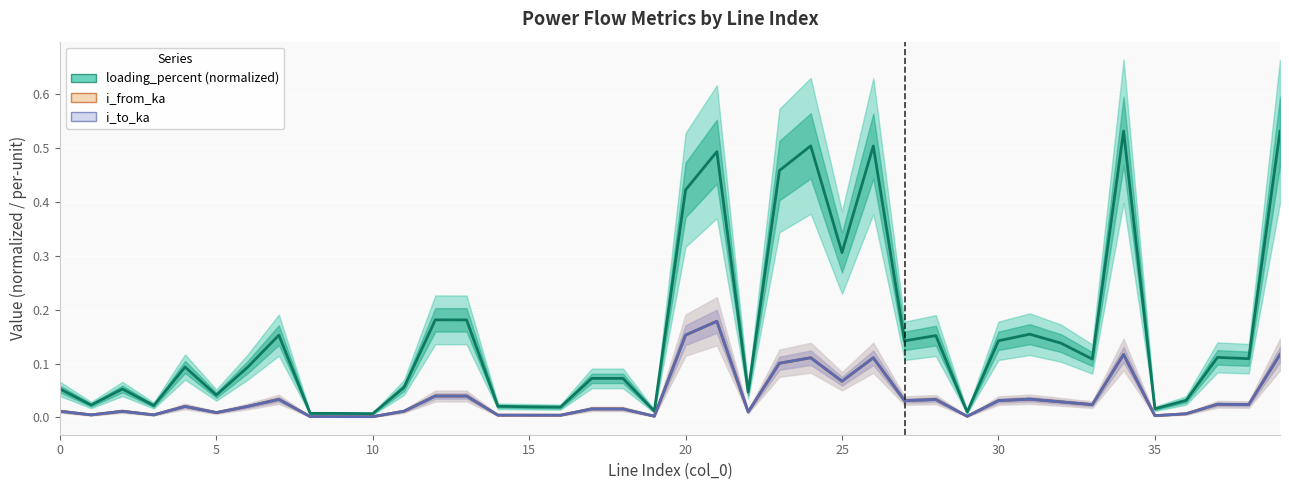

Reading left to right, transcribe all the data shown in this chart.

i_from_ka: 0.0	0.0	0.0	0.0	0.0	0.0	0.0	0.0	0.0	0.0	0.0	0.0	0.0	0.0	0.0	0.0	0.0	0.0	0.0	0.0	0.2	0.2	0.0	0.1	0.1	0.1	0.1	0.0	0.0	0.0	0.0	0.0	0.0	0.0	0.1	0.0	0.0	0.0	0.0	0.1
i_to_ka: 0.0	0.0	0.0	0.0	0.0	0.0	0.0	0.0	0.0	0.0	0.0	0.0	0.0	0.0	0.0	0.0	0.0	0.0	0.0	0.0	0.2	0.2	0.0	0.1	0.1	0.1	0.1	0.0	0.0	0.0	0.0	0.0	0.0	0.0	0.1	0.0	0.0	0.0	0.0	0.1
loading_percent: 0.1	0.0	0.1	0.0	0.1	0.0	0.1	0.2	0.0	0.0	0.0	0.1	0.2	0.2	0.0	0.0	0.0	0.1	0.1	0.0	0.4	0.5	0.0	0.5	0.5	0.3	0.5	0.1	0.2	0.0	0.1	0.2	0.1	0.1	0.5	0.0	0.0	0.1	0.1	0.5